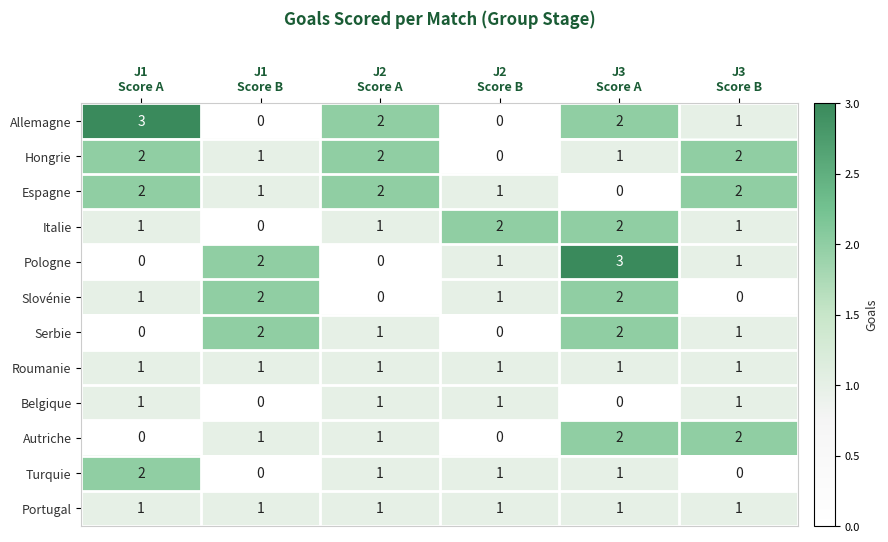

What is the difference between the highest and lowest values at J1
Score B?

2